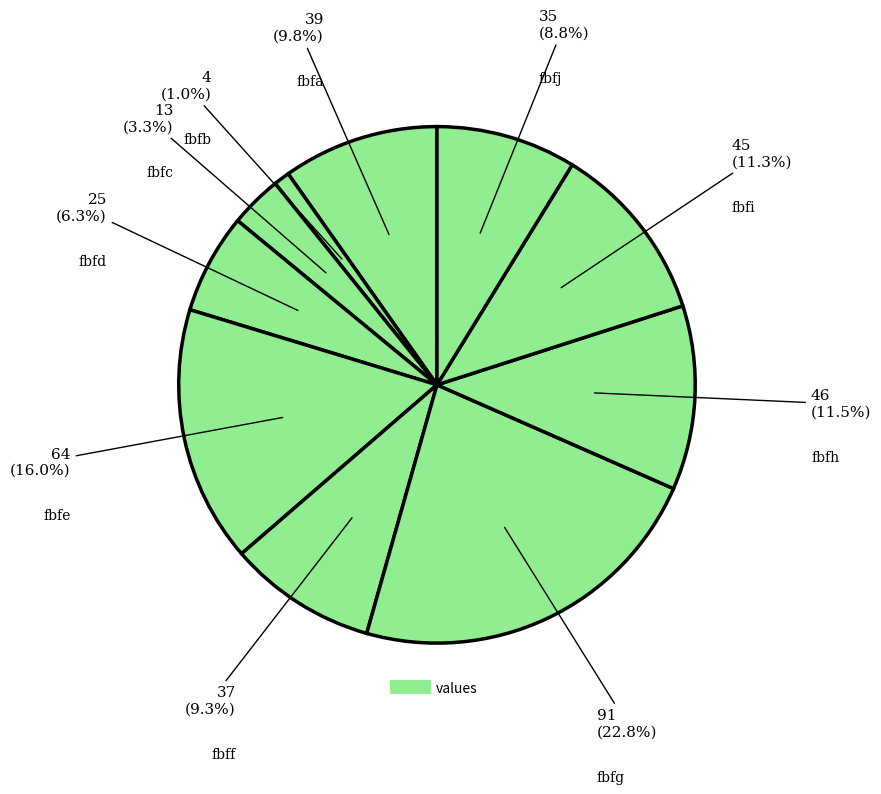

To the nearest percent, what is the difference between the largest and smallest slice percentages?

22%